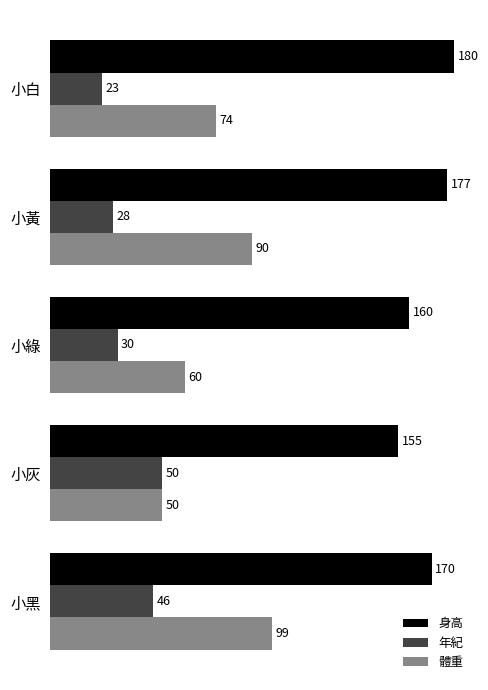

Which series has the widest spread of values?

體重